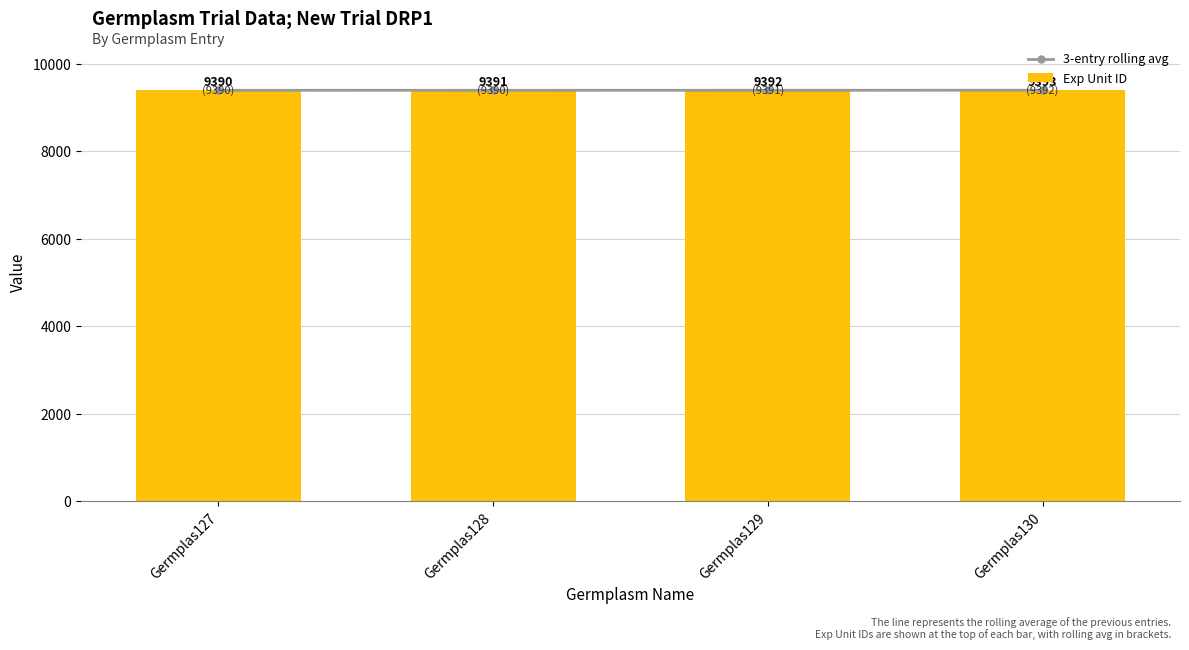

What is the difference between the maximum and second lowest values in the 3-entry rolling avg series?

1.5